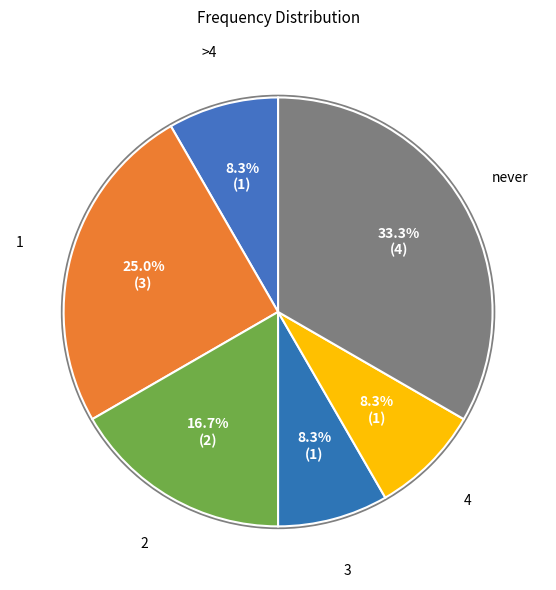

To the nearest percent, what is the combined percentage of 3 and 4?

17%